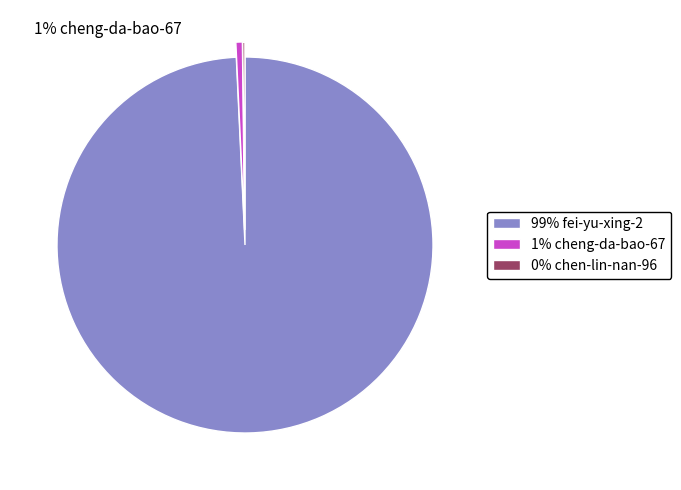

Do 1% cheng-da-bao-67 and 99% fei-yu-xing-2 together represent more than half of the pie?

Yes